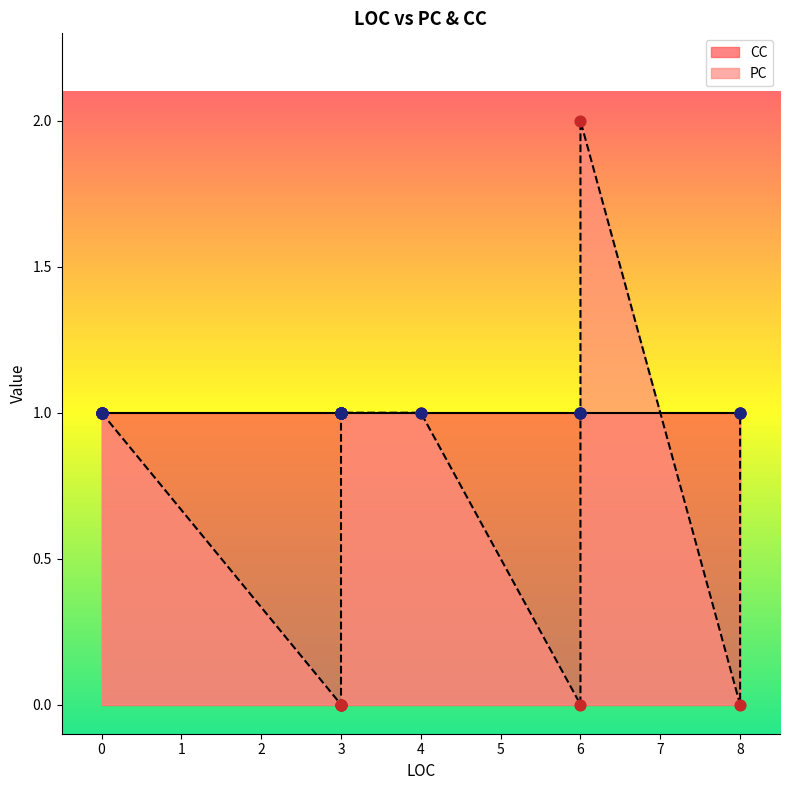

What are all the series names shown in the legend?

PC, CC